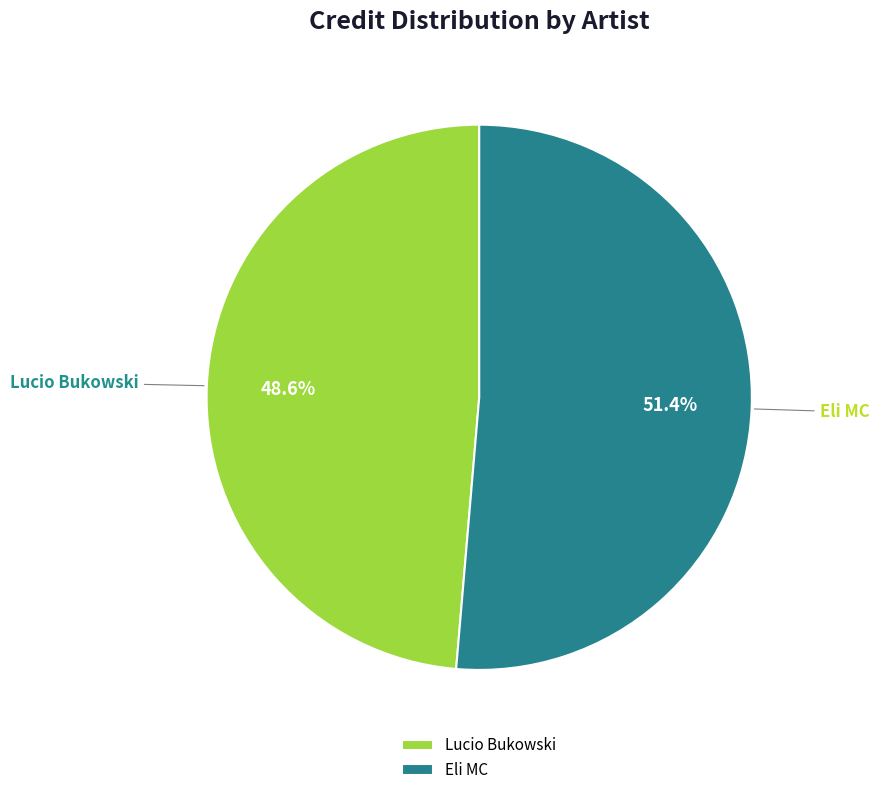

Which has a higher value, Eli MC or Lucio Bukowski?

Eli MC